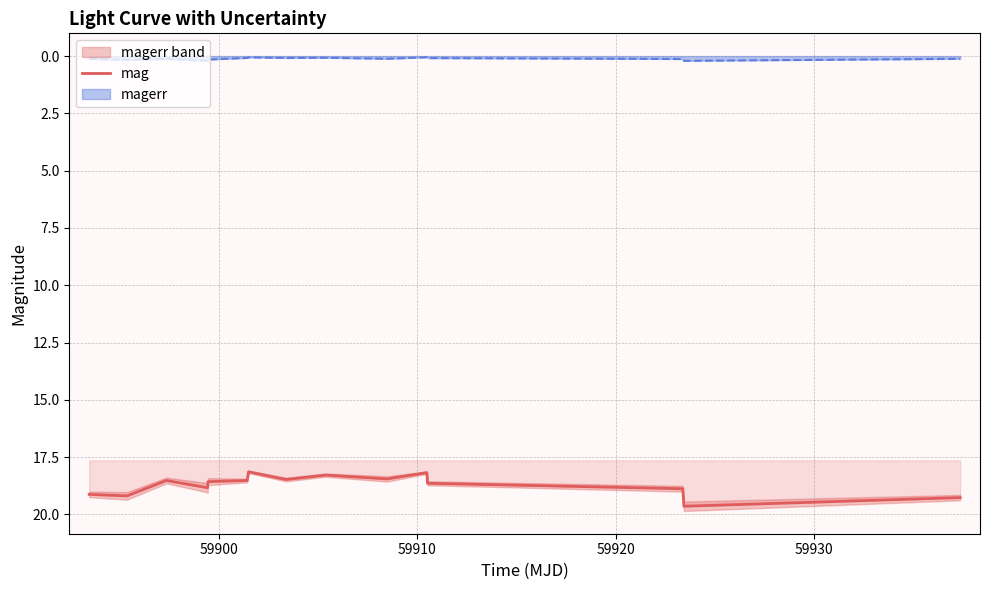

True or false: magerr and mag cross at least once.

False